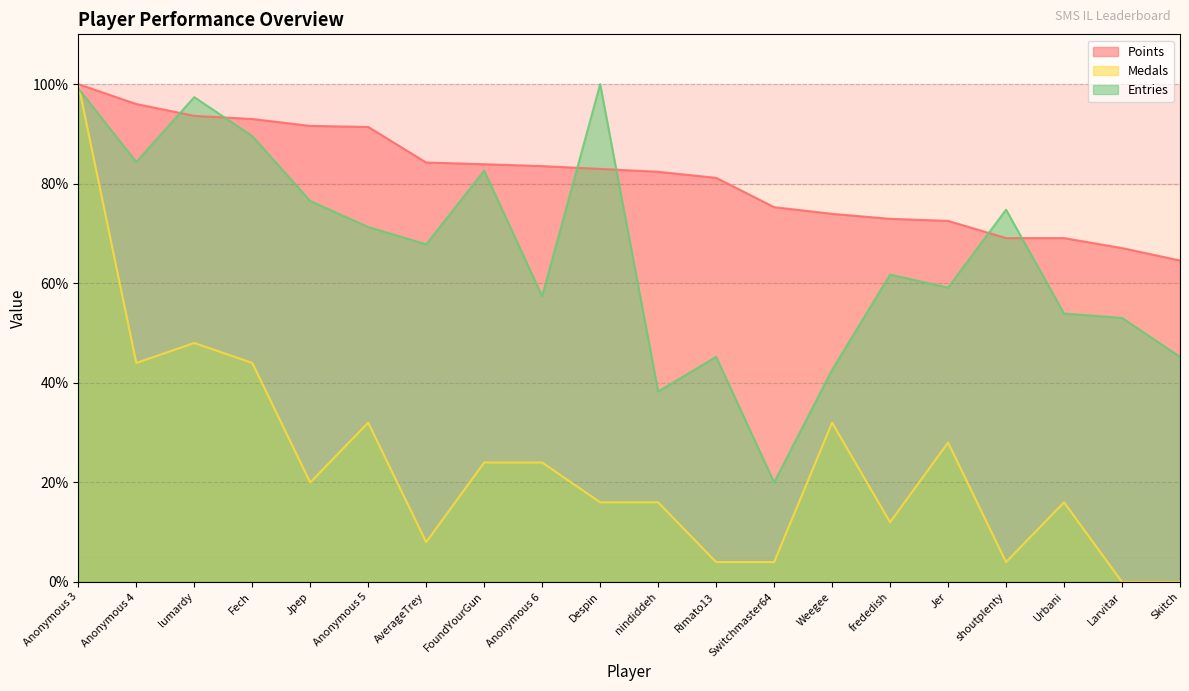

Which series has the largest total across all categories?

Points